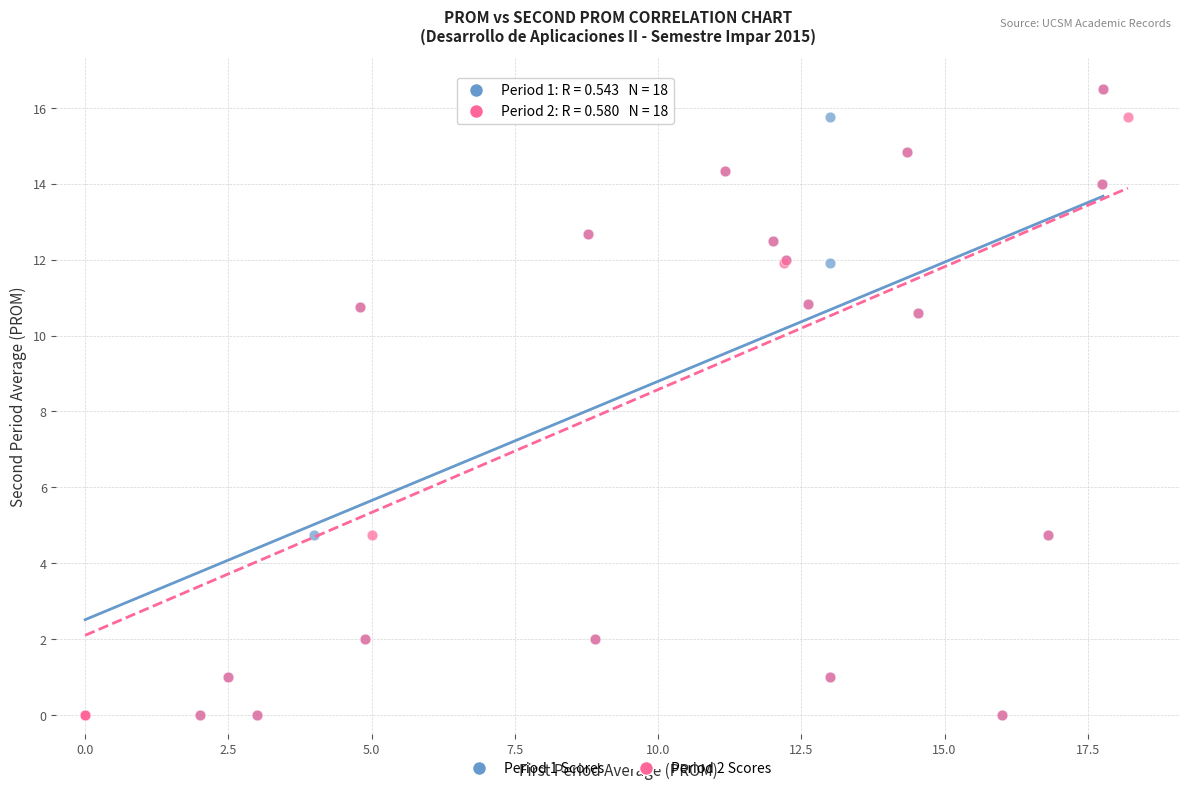

What are all the series names shown in the legend?

Period 1 Scores, Period 2 Scores